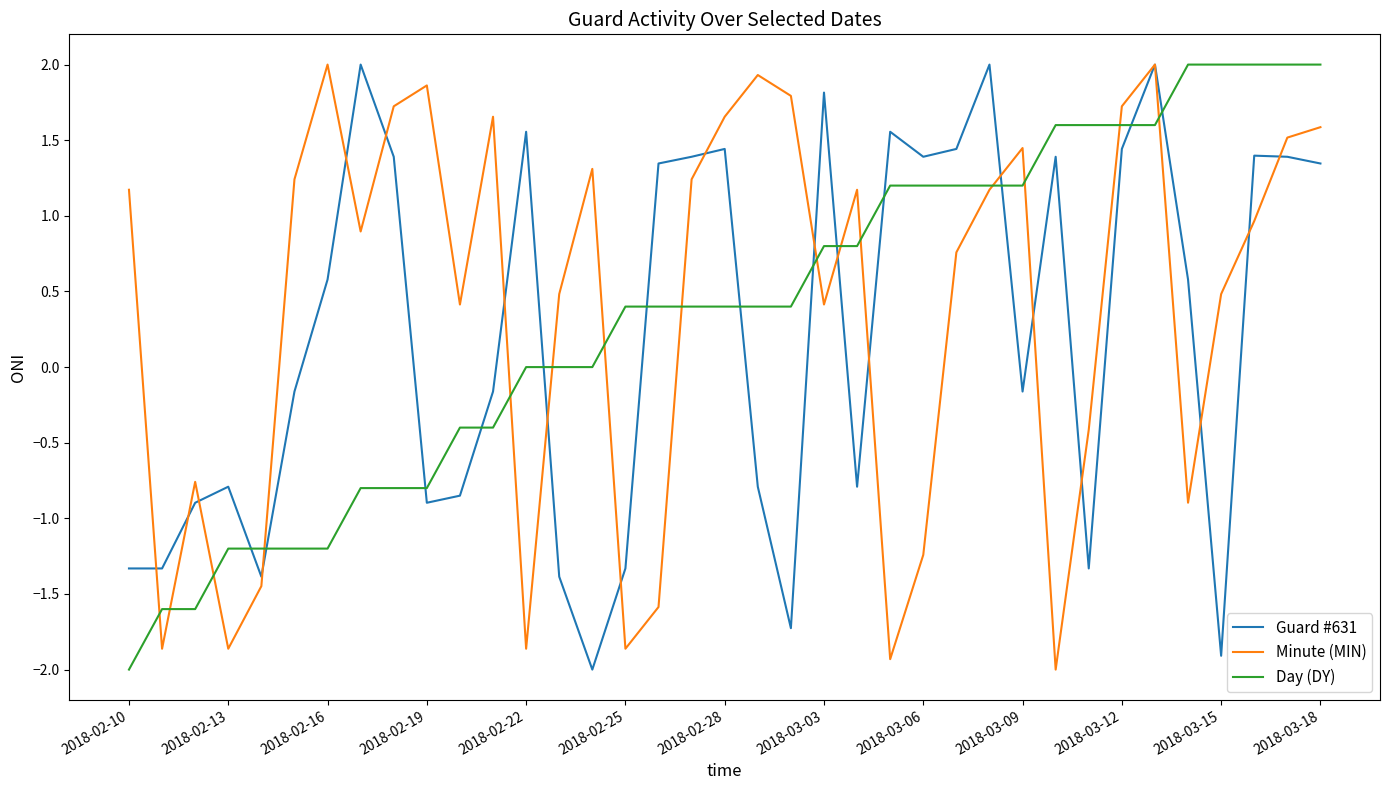

What is the sum of all Guard #631 values?

8.2